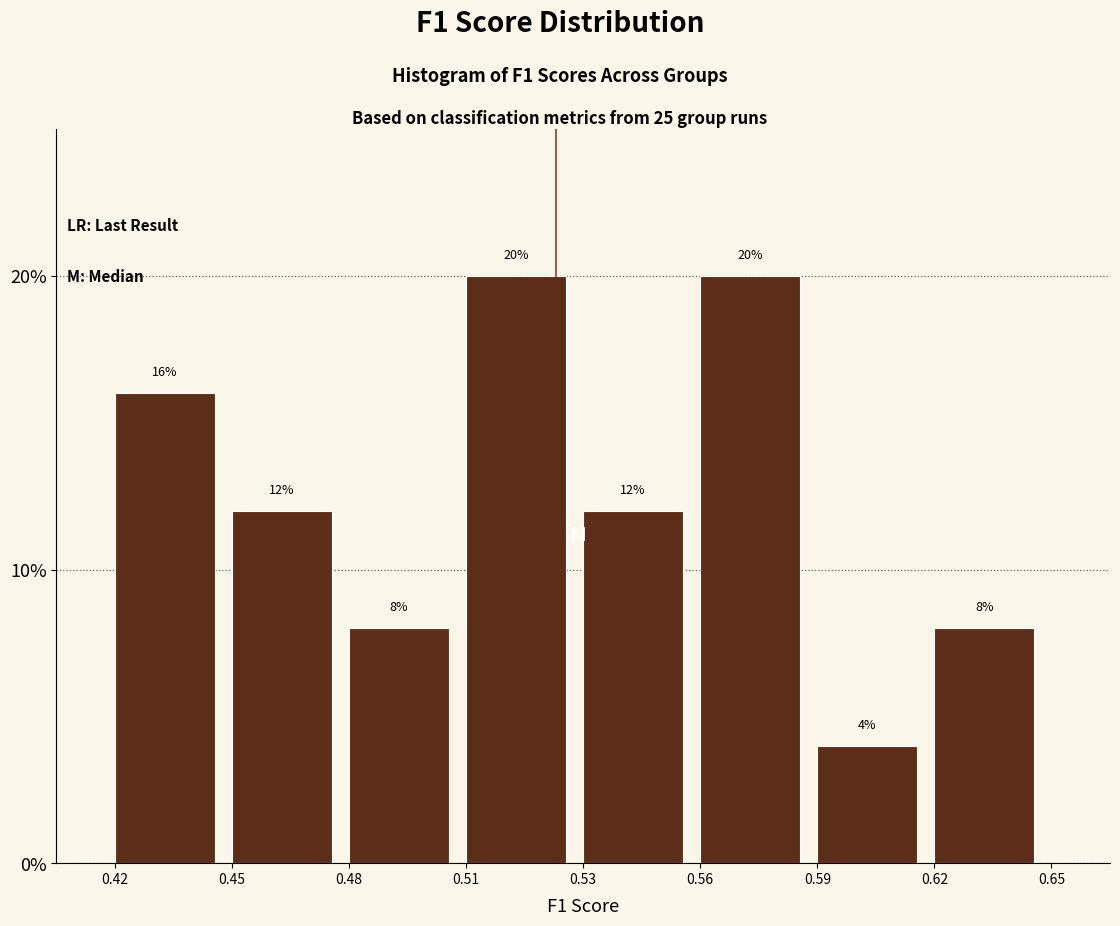

Reading right to left, list all the values displayed in this chart.

8	4	20	12	20	8	12	16